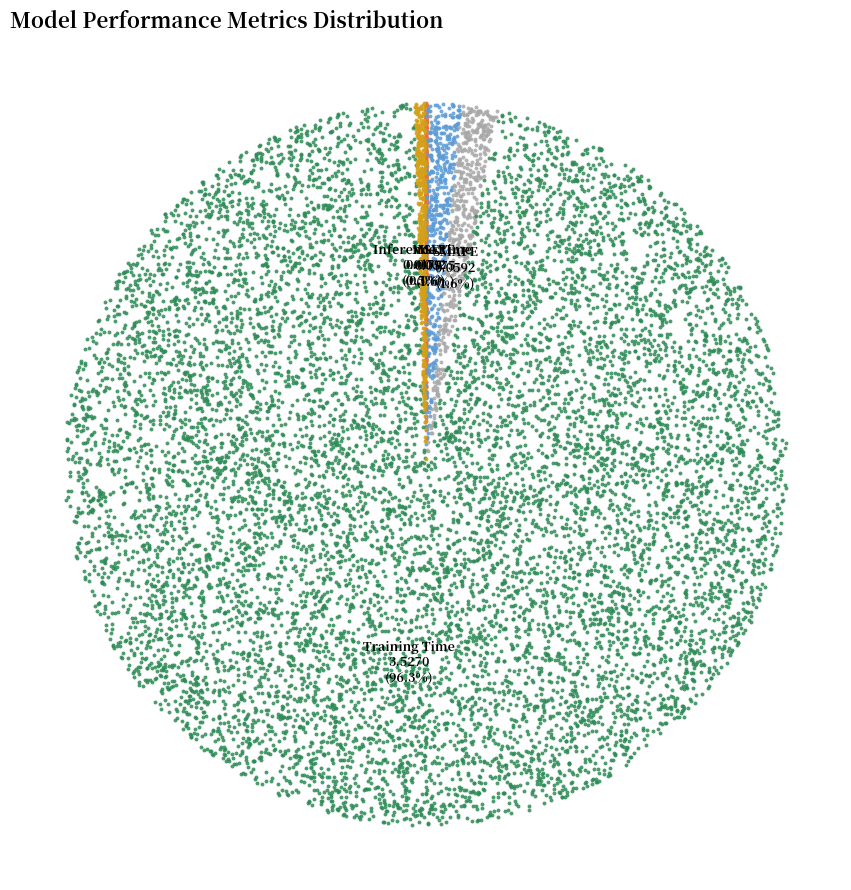

Which slice is the smallest?

MSE